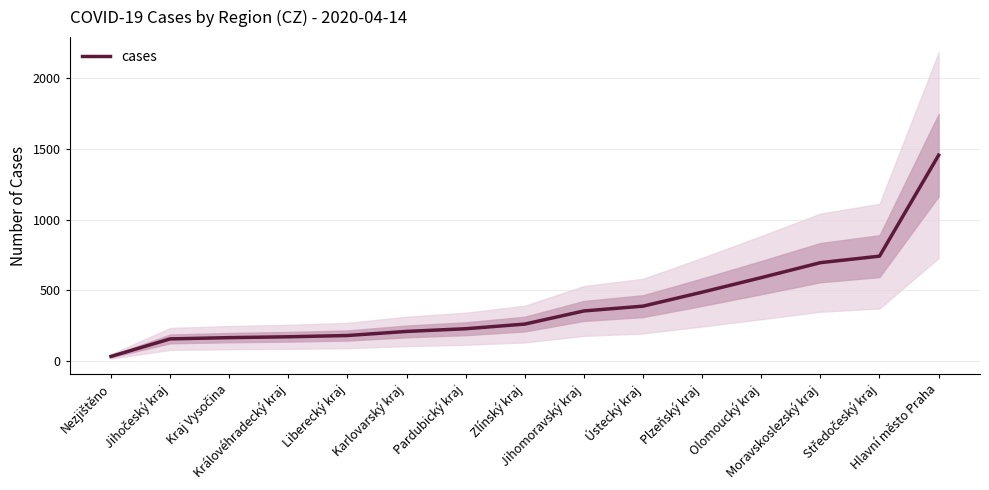

What position from the right is Ústecký kraj?

6